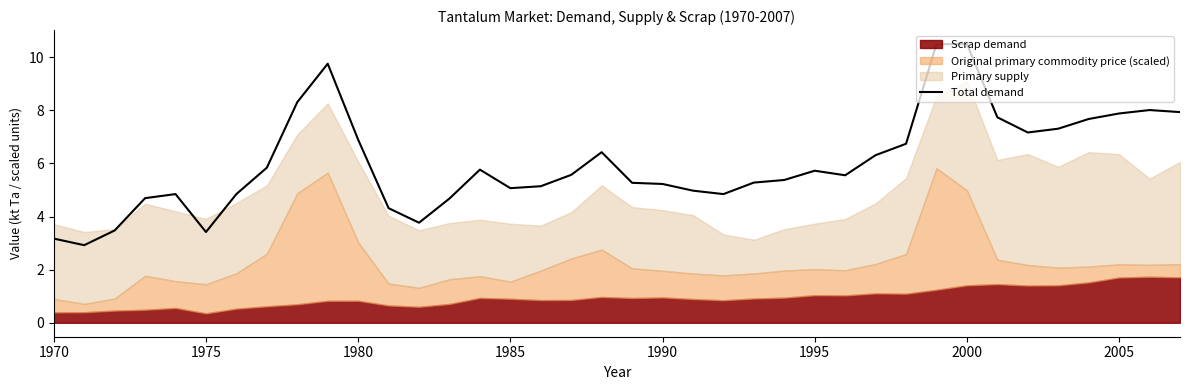

What is the greatest value displayed?

10.5